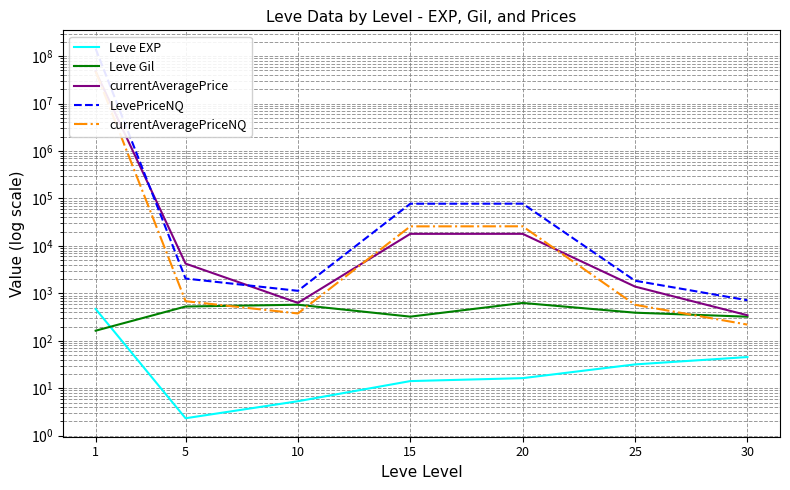

What are all the series names shown in the legend?

Leve EXP, Leve Gil, currentAveragePrice, LevePriceNQ, currentAveragePriceNQ